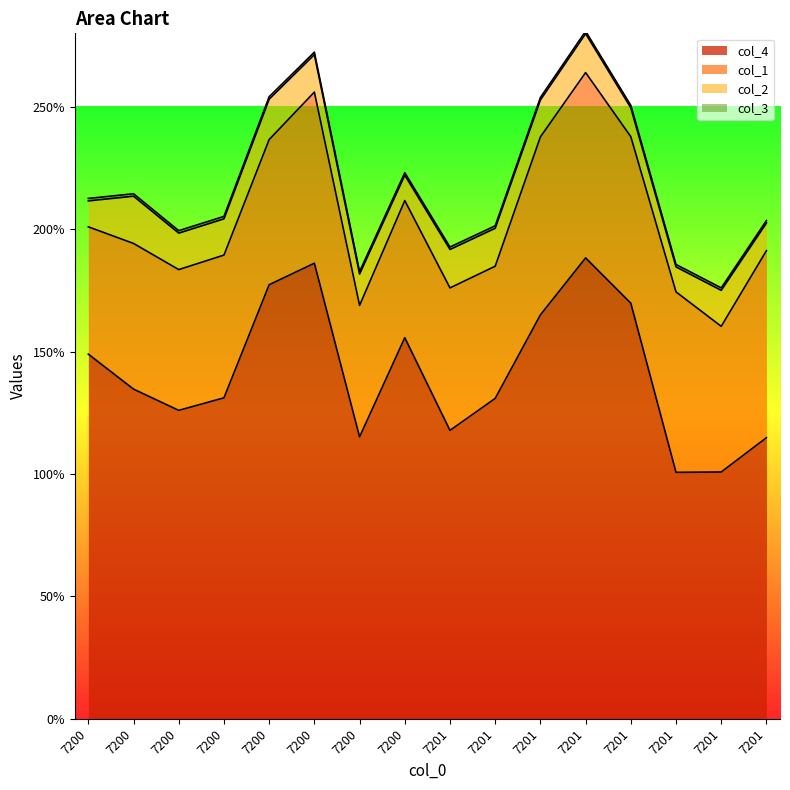

What is the sum of all col_2 values?

2.2